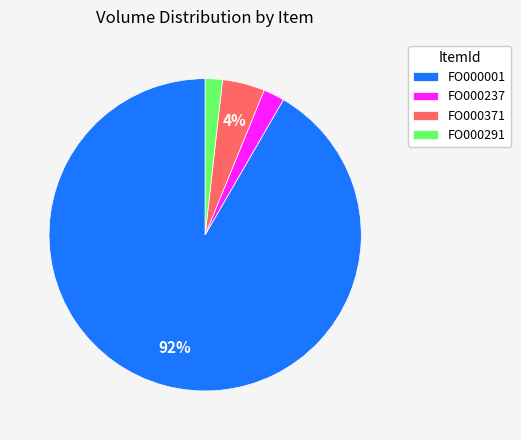

Which category accounts for the majority?

FO000001